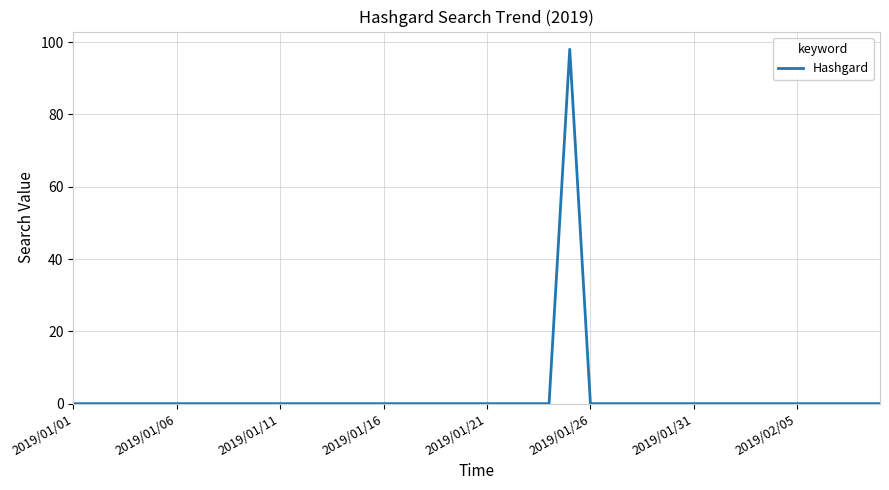

What is the greatest value displayed?

98